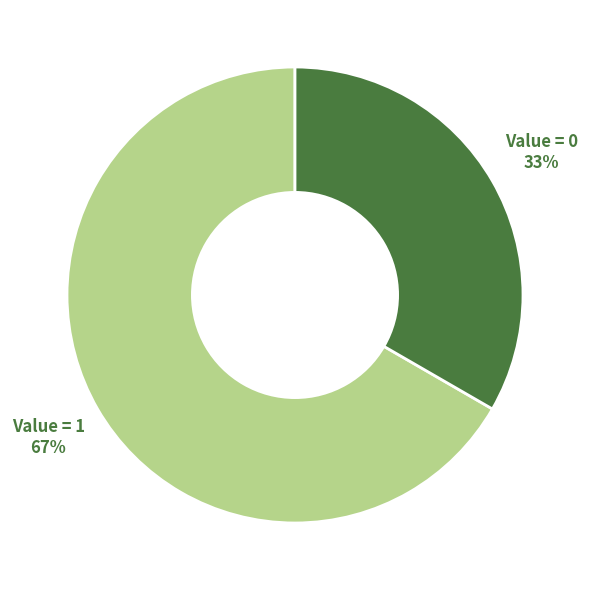

To the nearest percent, what is the average slice percentage?

50%